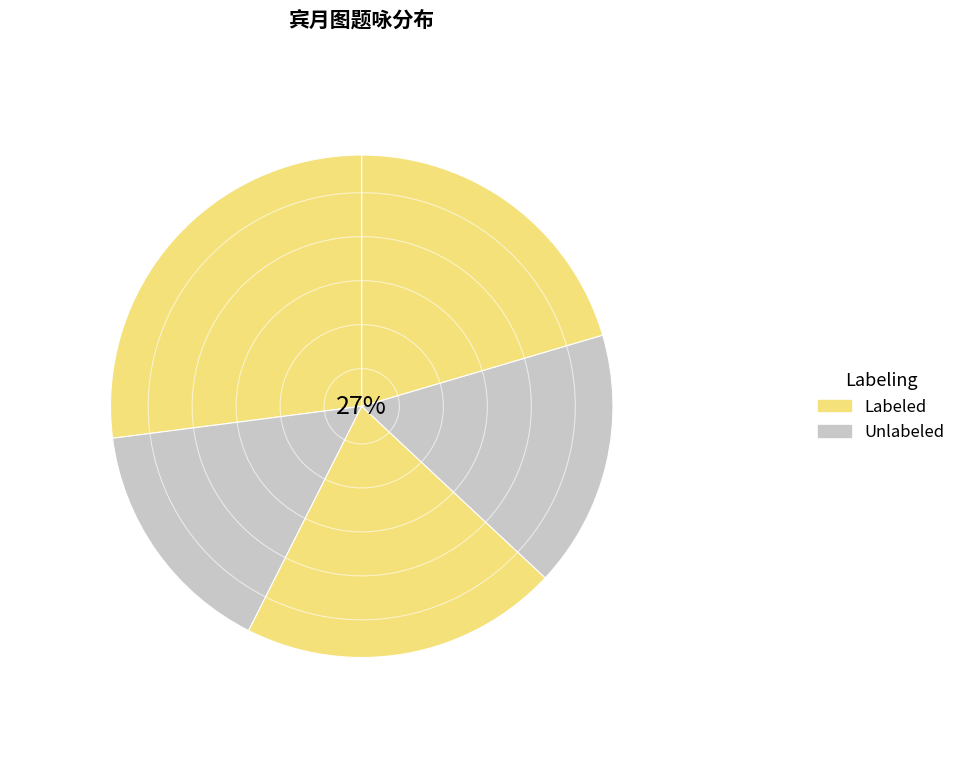

Is 题宾月轩 the majority of the pie?

No